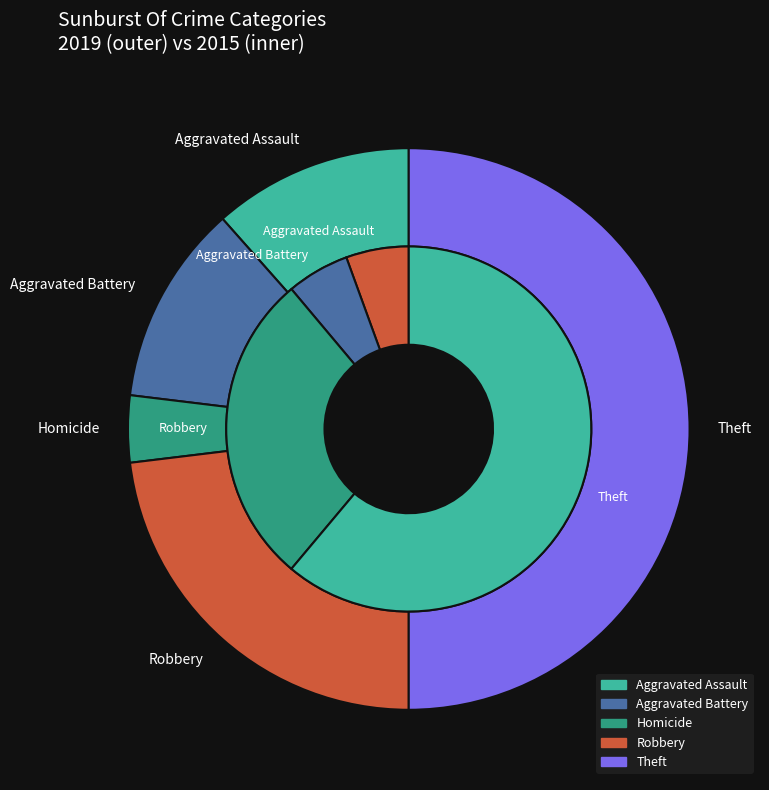

Is 2 the majority of the pie?

No